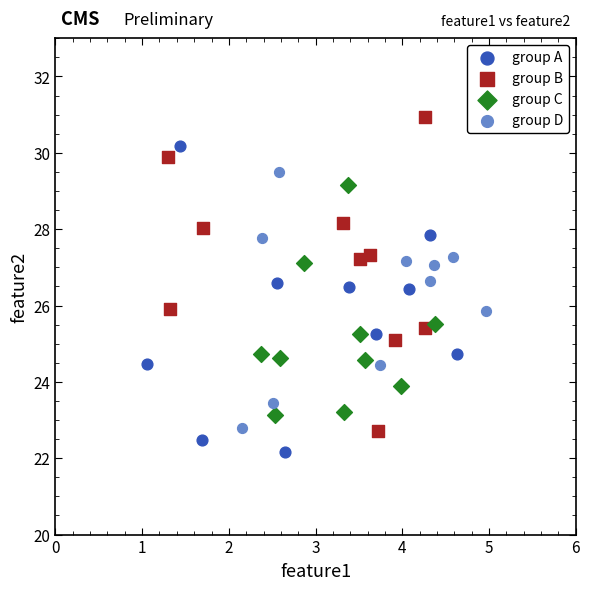

Which series contains the lowest Y value?

group A